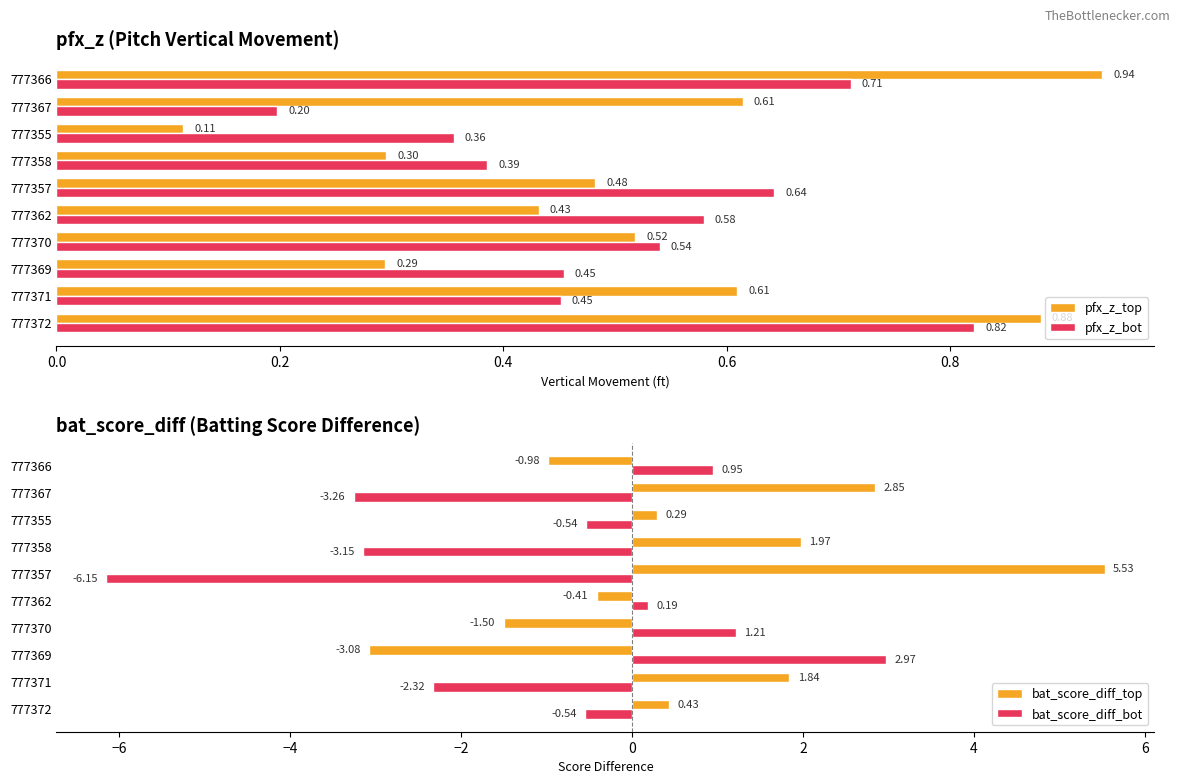

Reading right to left, what are all the values shown in this chart?

pfx_z_top: 0.9	0.6	0.1	0.3	0.5	0.4	0.5	0.3	0.6	0.9
pfx_z_bot: 0.7	0.2	0.4	0.4	0.6	0.6	0.5	0.5	0.5	0.8
bat_score_diff_top: -1.0	2.8	0.3	2.0	5.5	-0.4	-1.5	-3.1	1.8	0.4
bat_score_diff_bot: 1.0	-3.3	-0.5	-3.1	-6.2	0.2	1.2	3.0	-2.3	-0.5